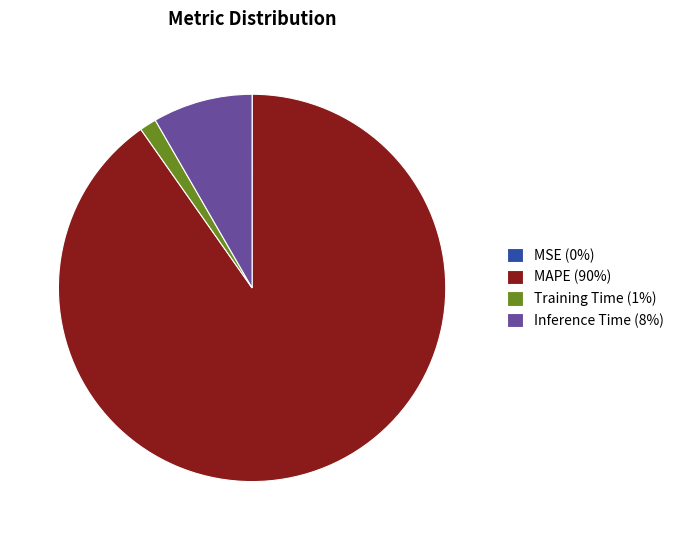

Do Inference Time (8%) and Training Time (1%) together represent more than half of the pie?

No